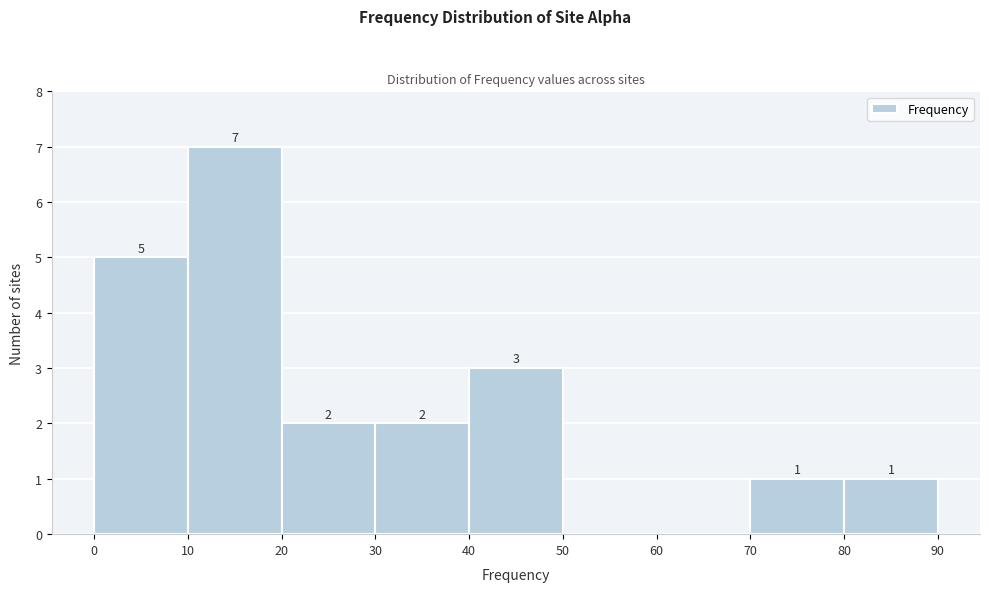

Over which range of the x-axis is the bar tallest?

10 to 20